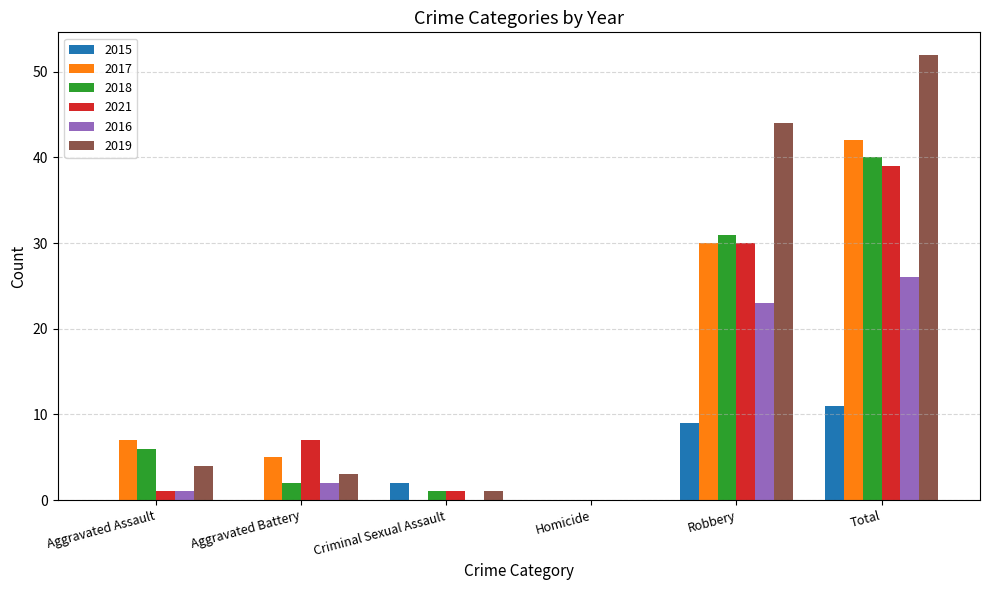

How many categories are shown in the chart?

6